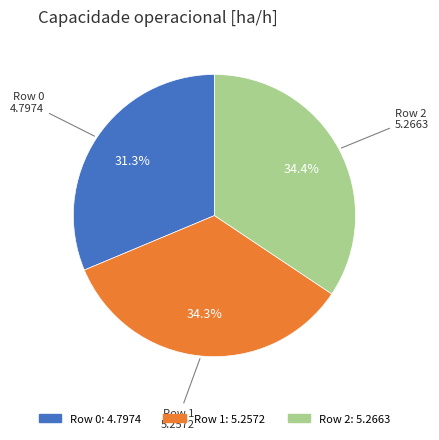

Combined, do Row 2 and Row 0 account for over 50%?

Yes